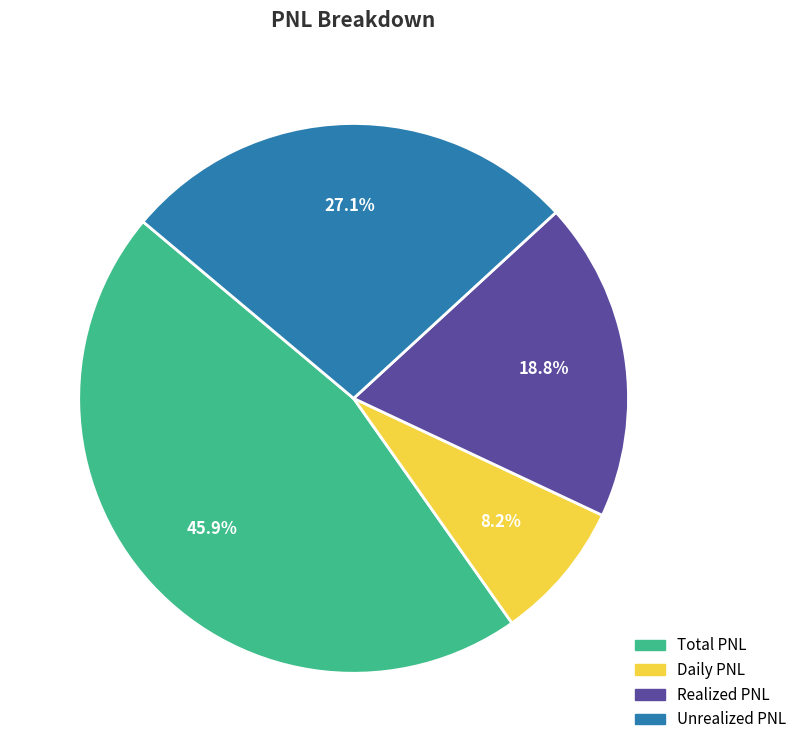

Which has a higher value, Daily PNL or Total PNL?

Total PNL